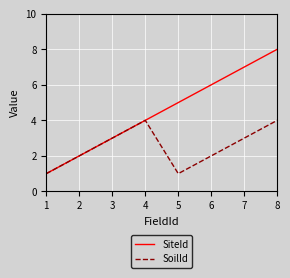

List the series in order of their peak value, highest first.

SiteId, SoilId